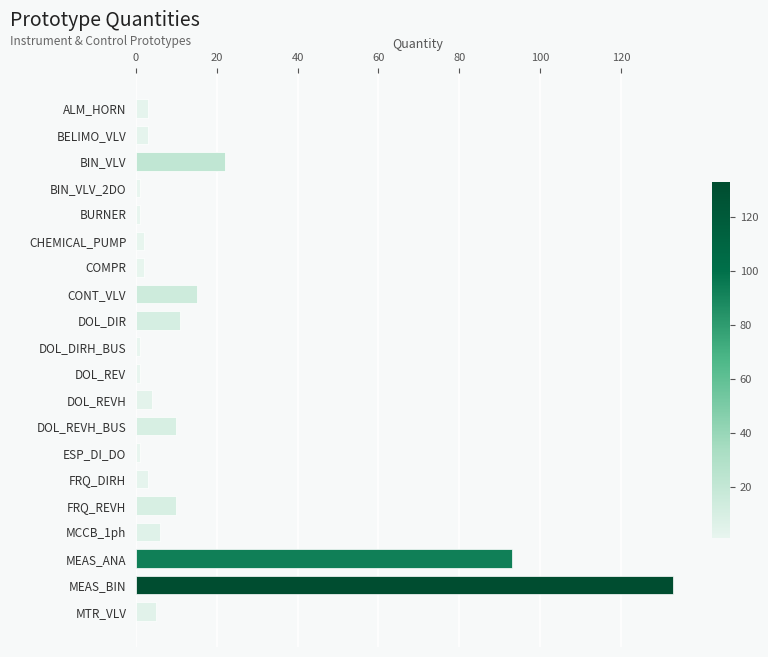

What is the average value?

16